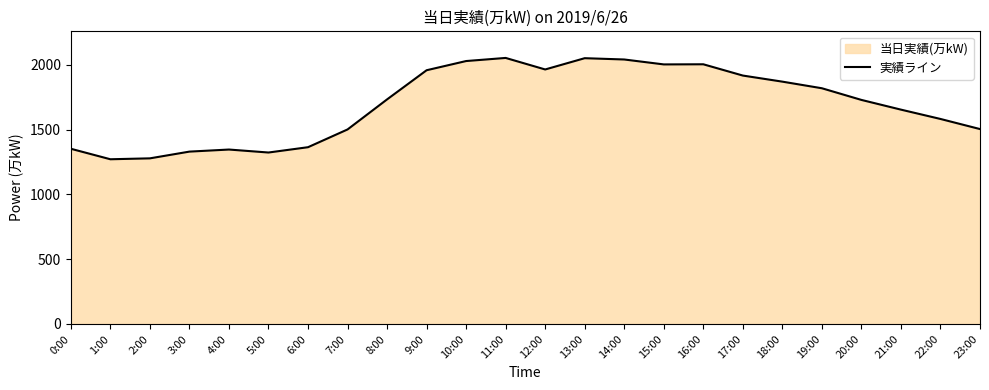

Count the number of values greater than 1733.

11